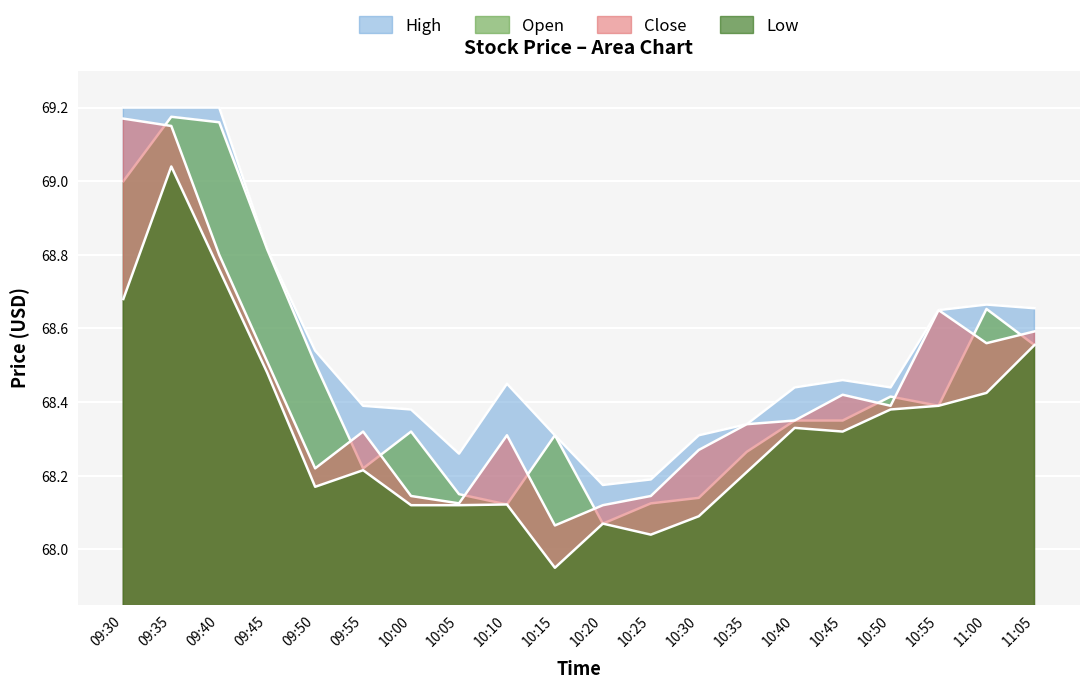

At which category does Close reach its first local peak?

09:55